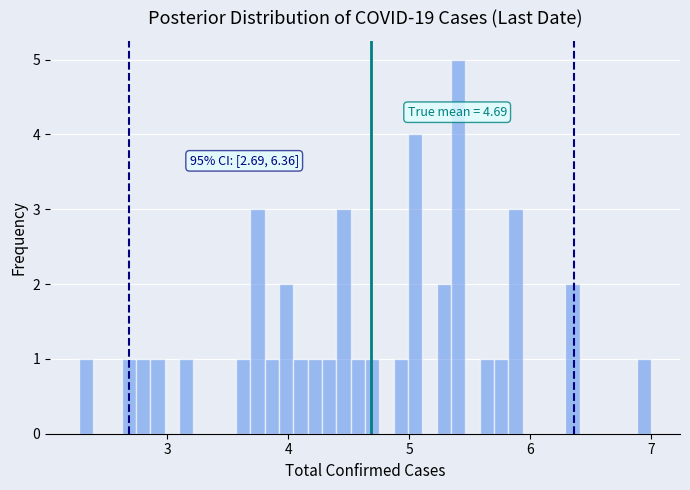

Read against the x-axis, roughly where is the centre of the tallest bar?

5.4